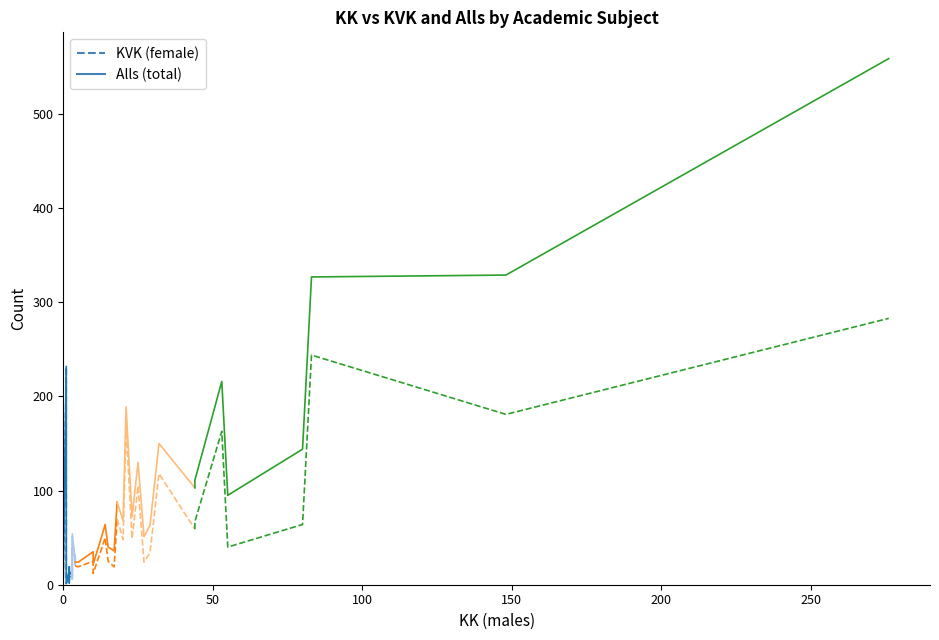

Rank the series by their average value, from lowest to highest.

KVK (female), Alls (total)